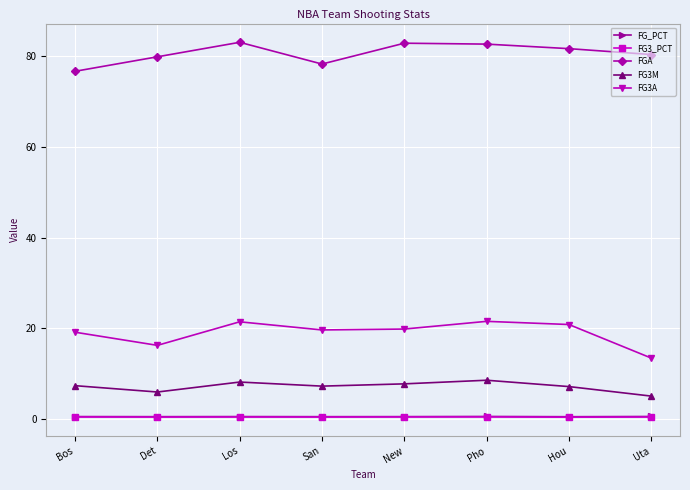

Which series has the largest range (max minus min)?

FG3A